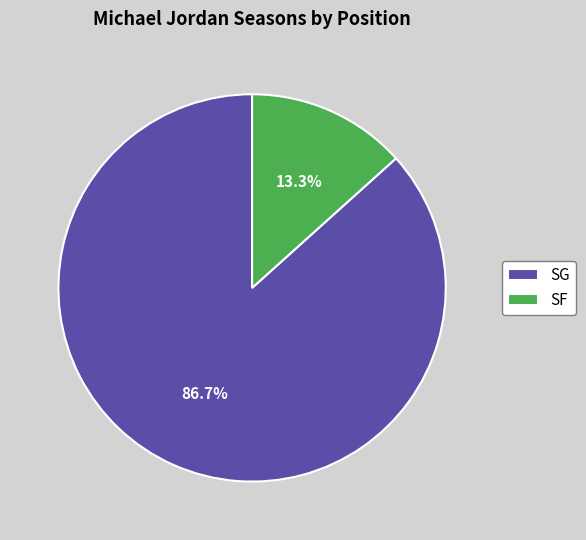

Combined, what portion of the pie is SF and SG?

100.0%